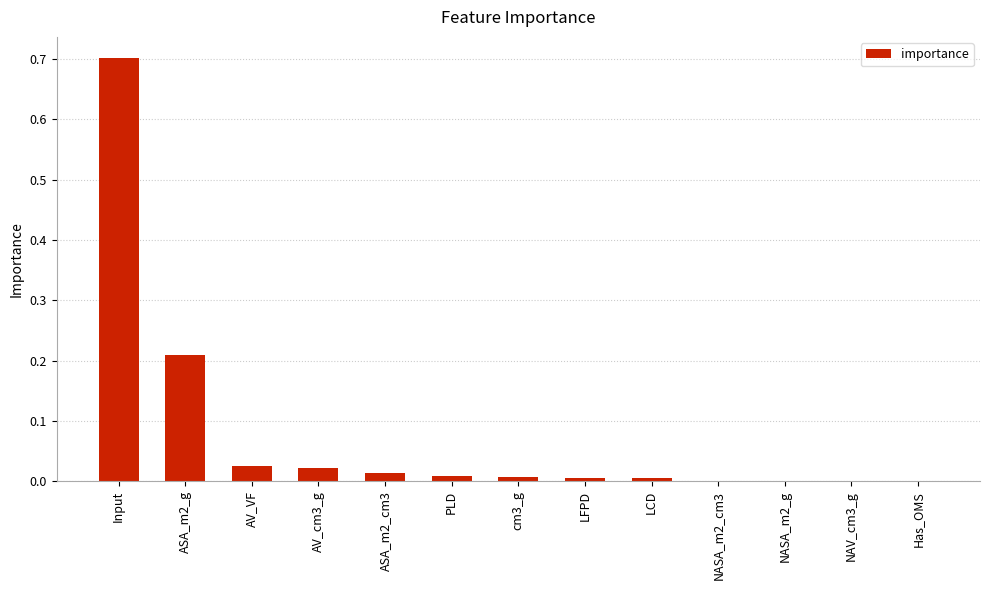

Which label corresponds to the largest value in the chart?

Input